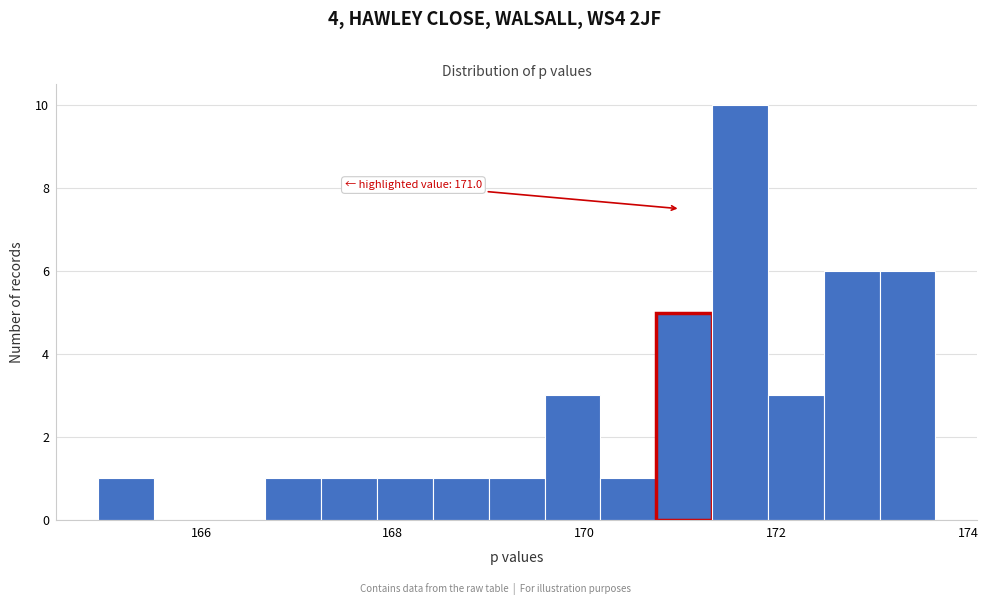

Around what value on the x-axis is the tallest bar? Give the approximate position of its centre, as read against the axis.

171.6